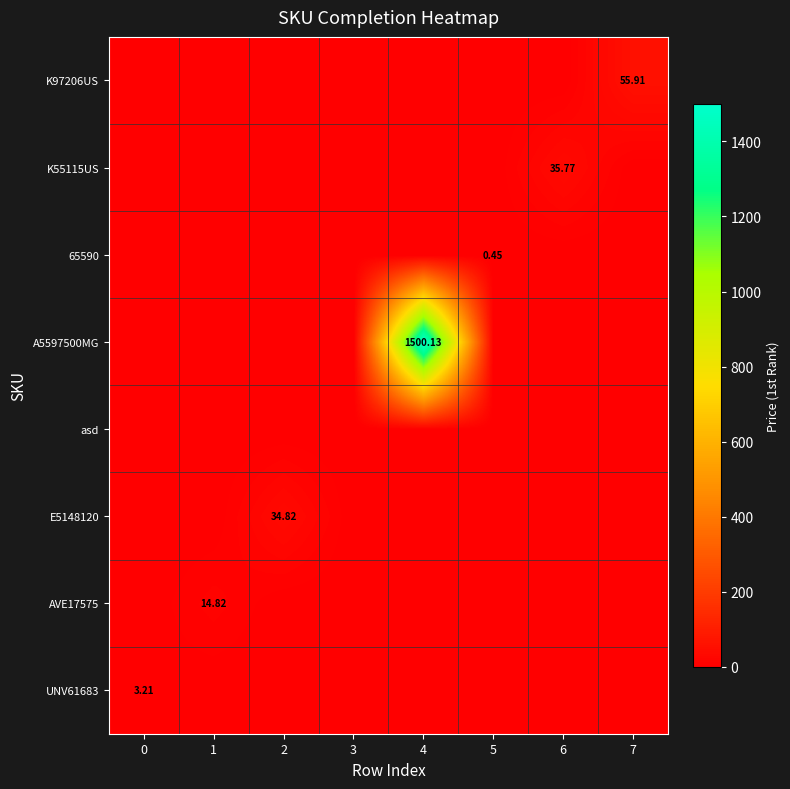

Rank the series at 0 from highest to lowest value.

UNV61683, AVE17575, E5148120, asd, A5597500MG, 65590, K55115US, K97206US